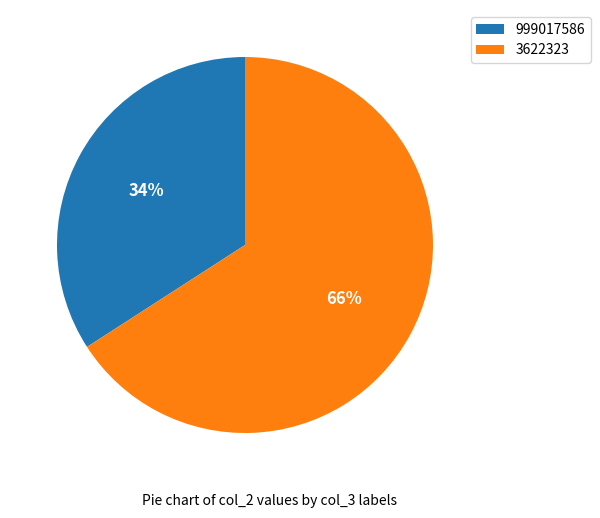

Between 999017586 and 3622323, which is larger?

3622323